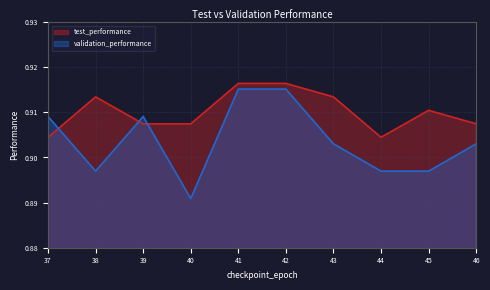

What are all the series names shown in the legend?

test_performance, validation_performance